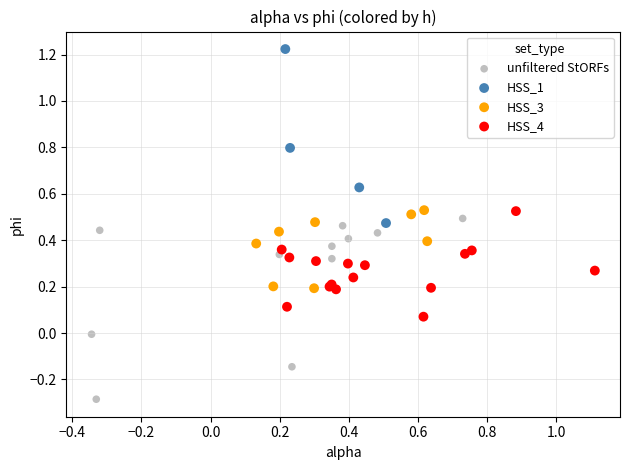

What are all the series names shown in the legend?

unfiltered StORFs, HSS_1, HSS_3, HSS_4